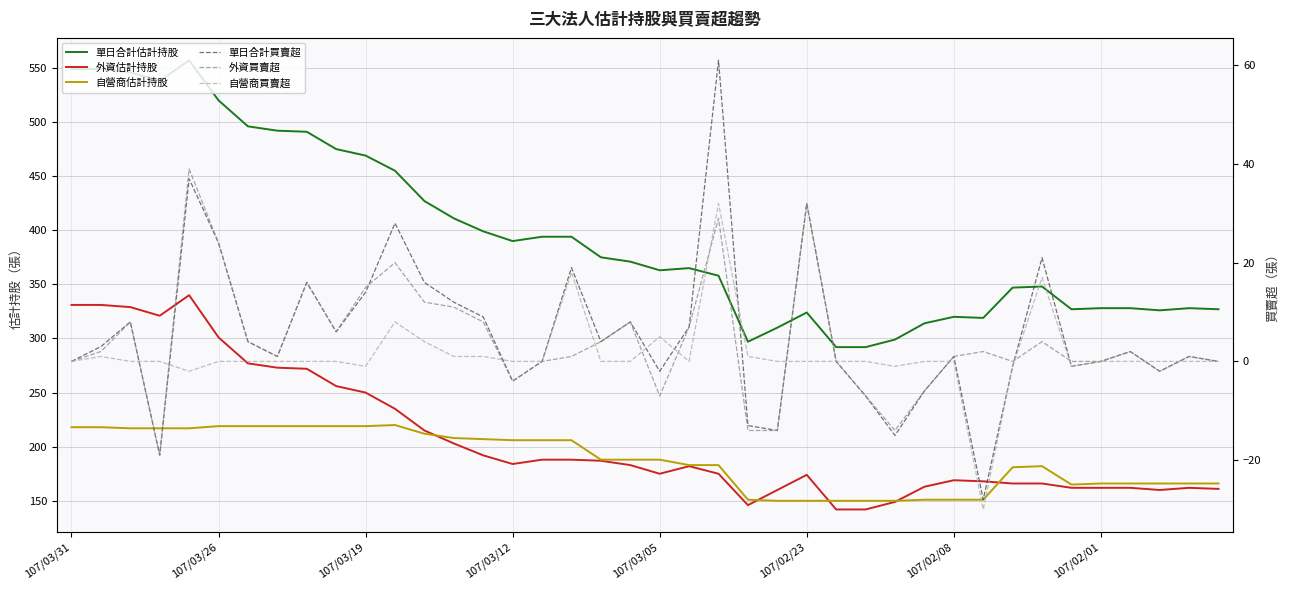

Is this an area chart (filled region under the line)?

No